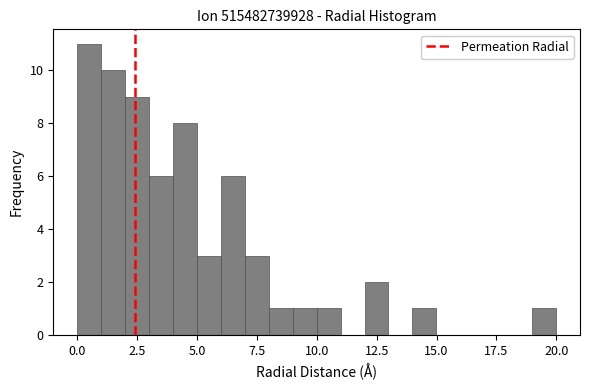

Around what value on the x-axis is the tallest bar? Give the approximate position of its centre, as read against the axis.

0.5